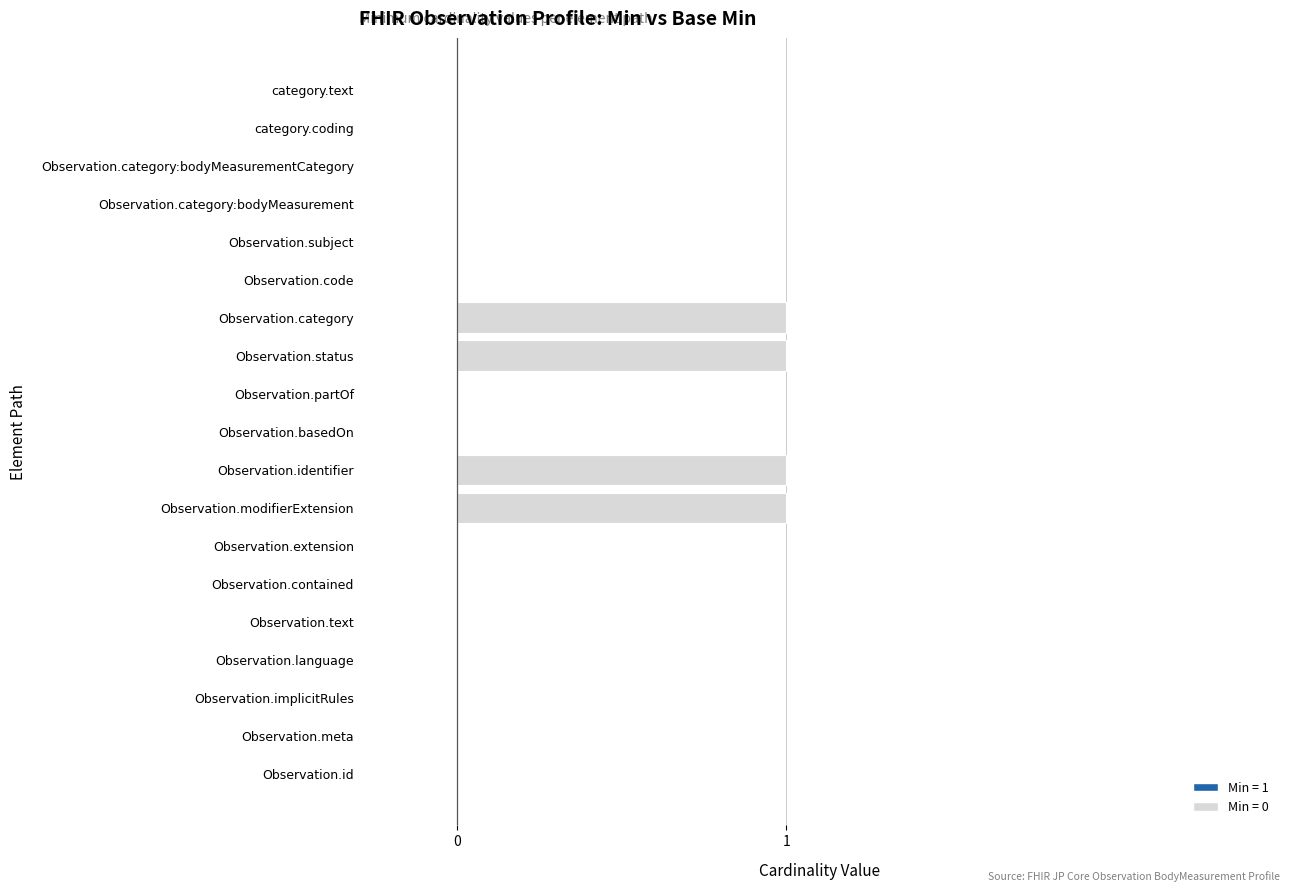

What is the sum of all values?

4